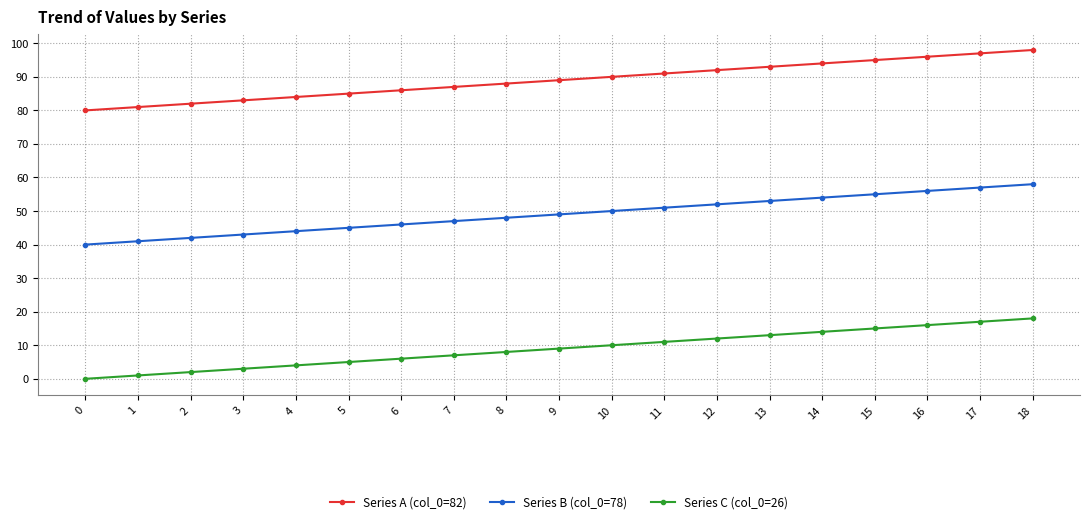

The Series C (col_0=26) series shows 23 at 16. True or false?

False